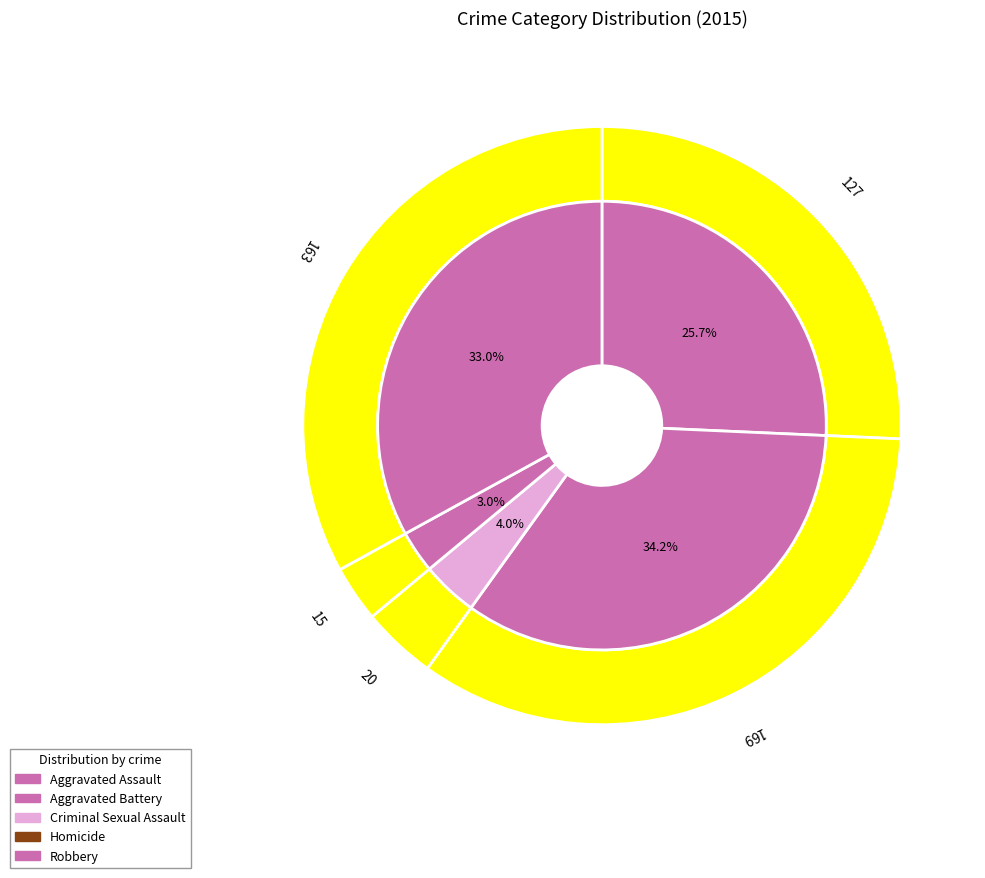

Which category has the biggest portion of the pie?

Aggravated Battery